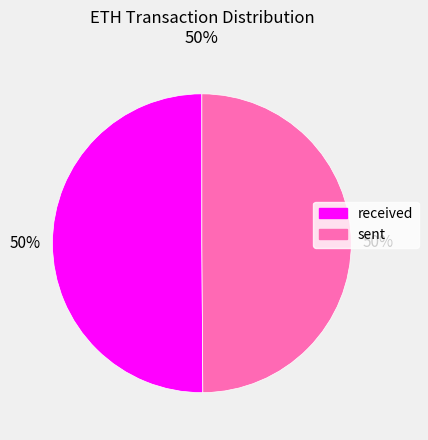

How many slices are in this pie chart?

2